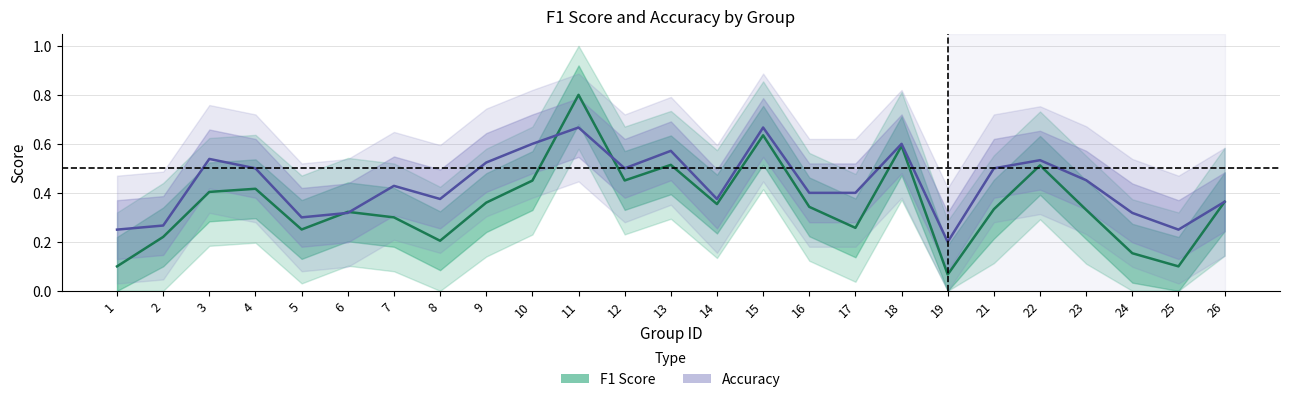

List the labels in order of accuracy value, smallest first.

19, 1, 25, 2, 5, 6, 24, 26, 8, 14, 16, 17, 7, 23, 4, 12, 21, 9, 22, 3, 13, 10, 18, 11, 15